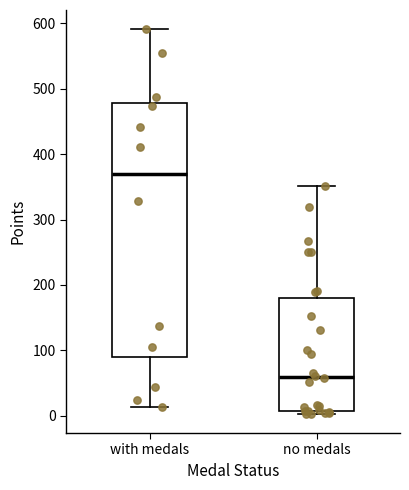

Comparing the boxes themselves (not the whiskers), which one is the tallest?

with medals